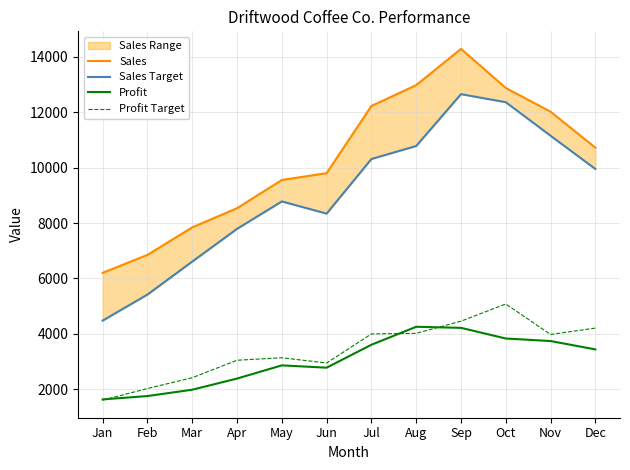

How many values in the Profit series are below 3441?

6